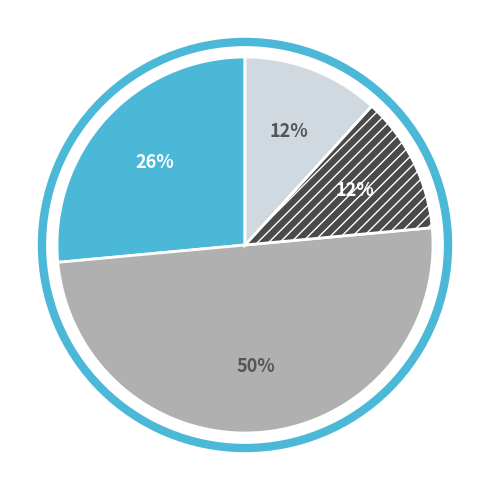

To the nearest percent, what is the average slice percentage?

25%